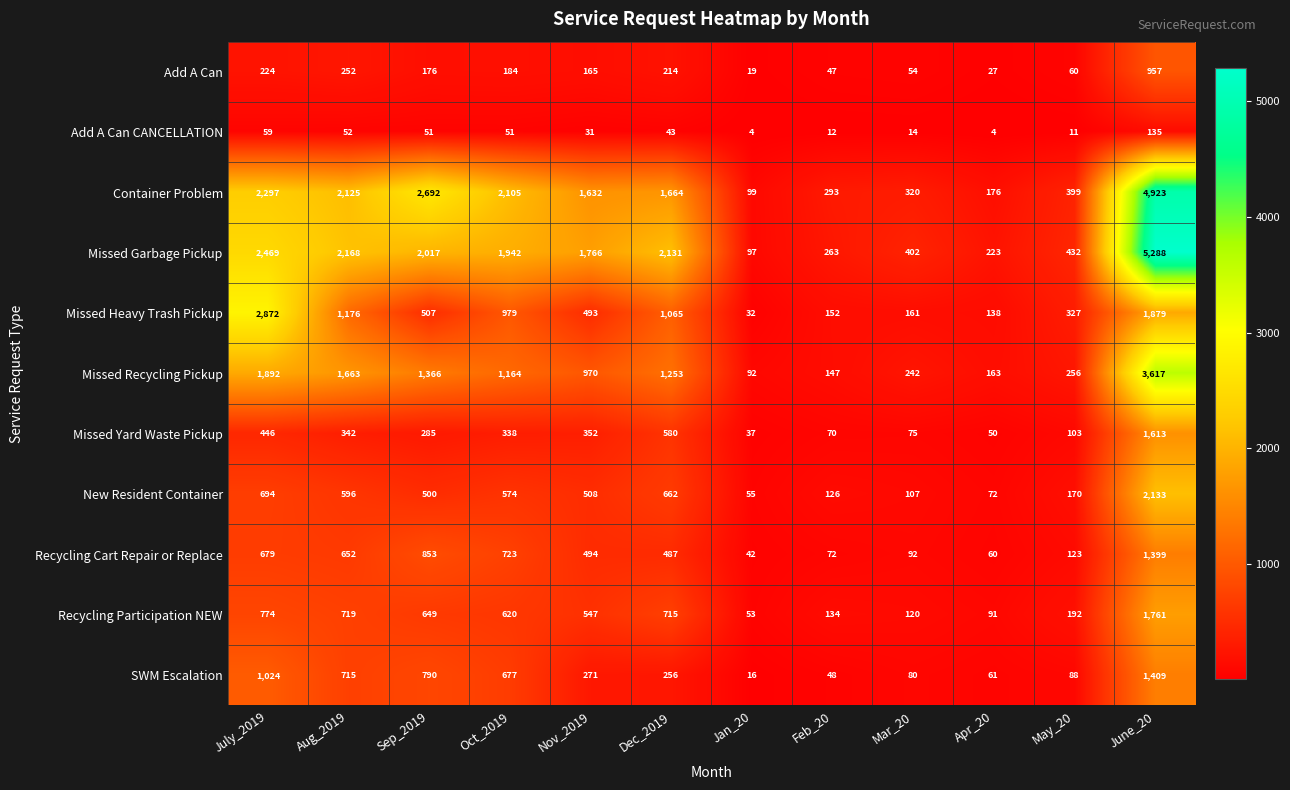

Is it true that SWM Escalation equals 48 at Feb_20?

True